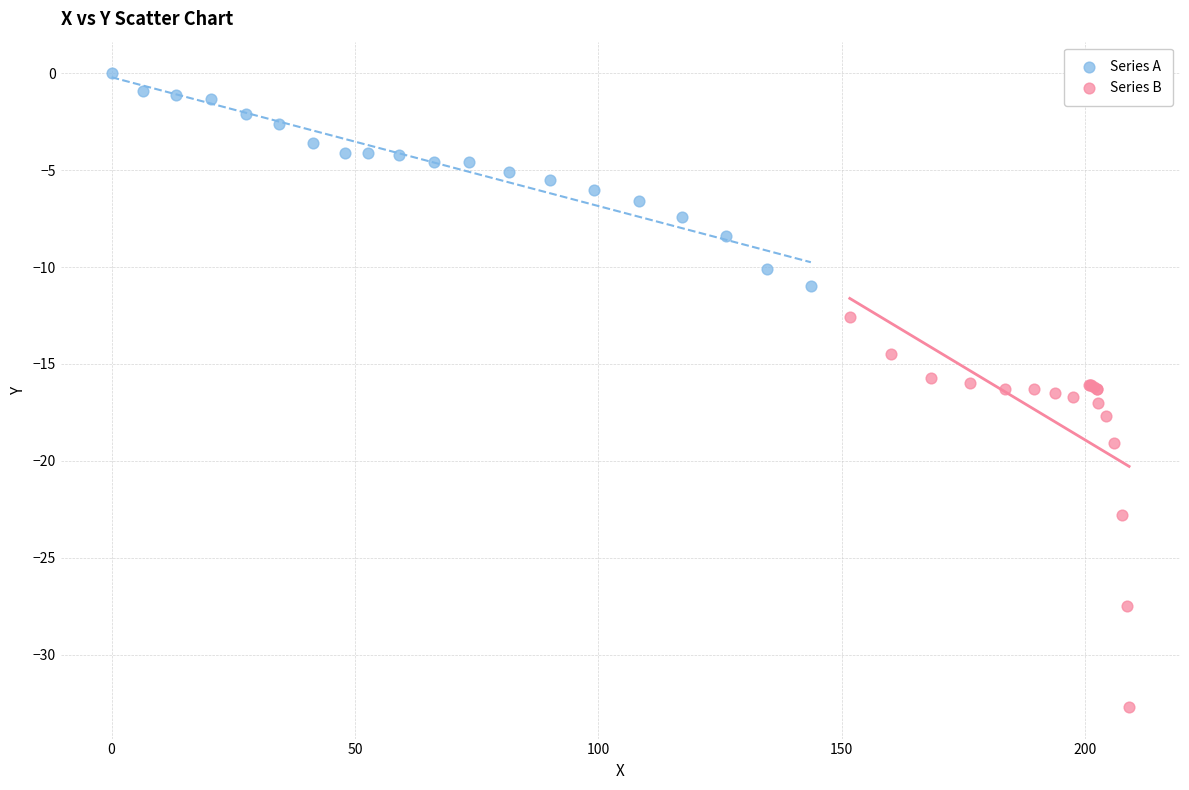

Which series contains the lowest Y value?

Series B